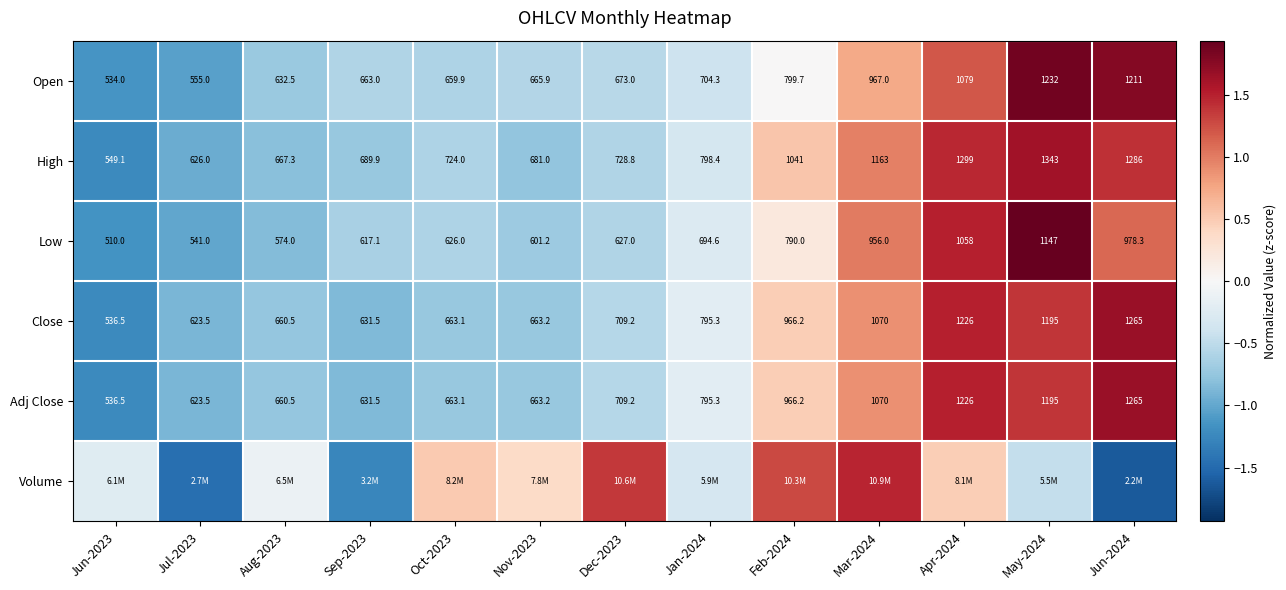

What is the sum of the Close values at Jul-2023 and Nov-2023?

-1.6